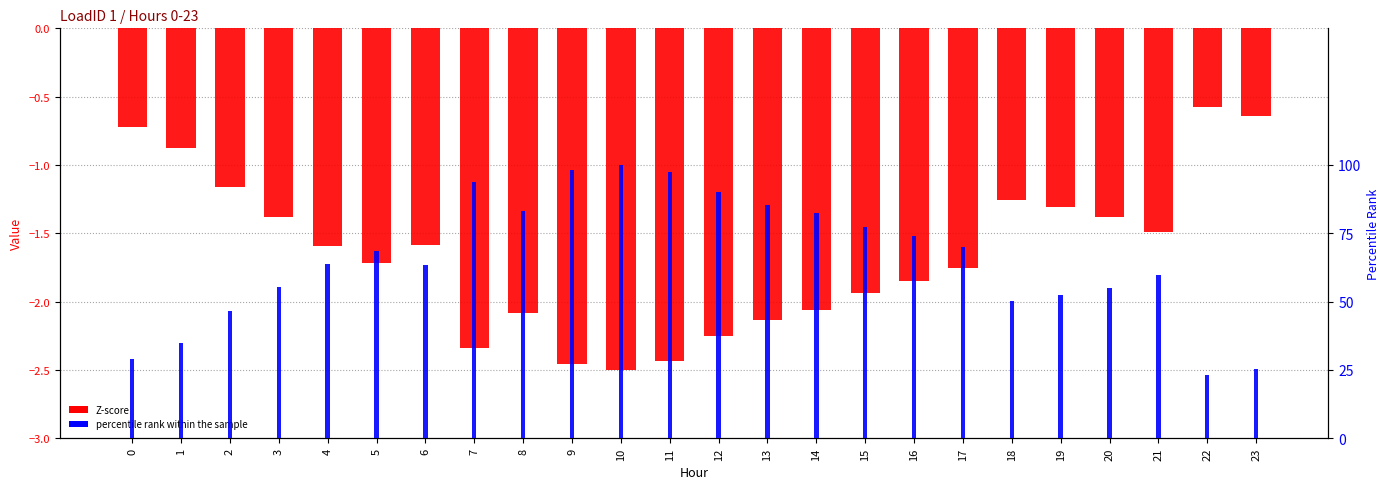

The percentile rank within the sample series shows 77.3 at 15. True or false?

True